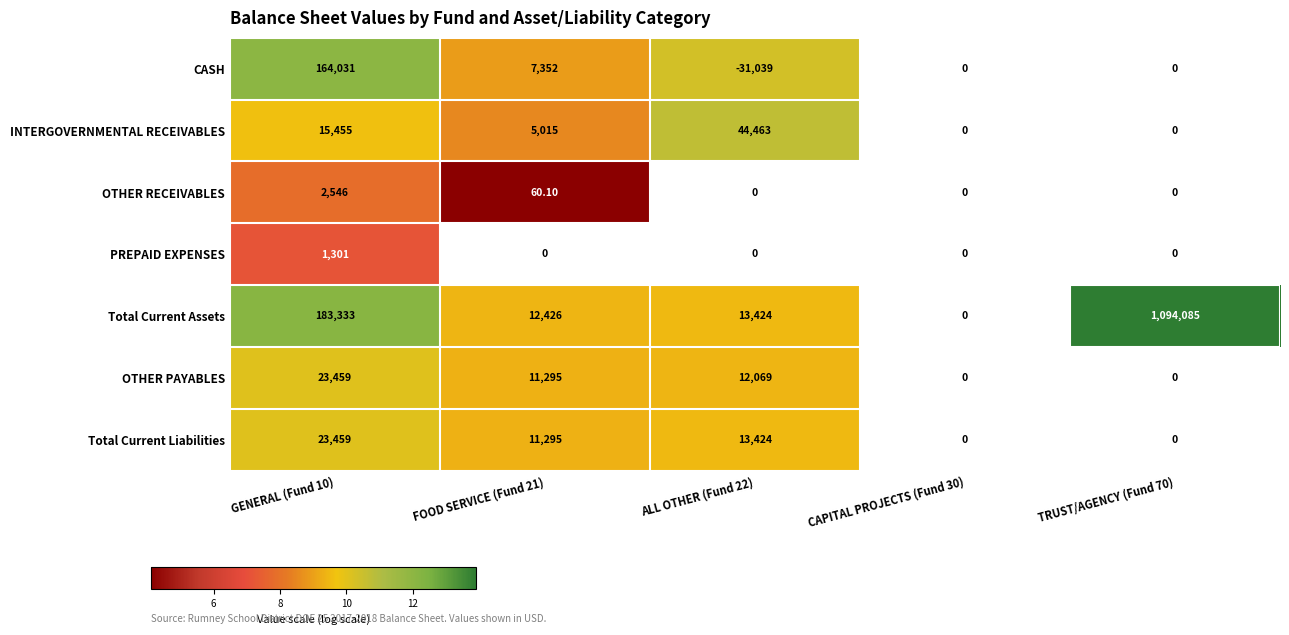

The value of OTHER PAYABLES at ALL OTHER (Fund 22) is 2.7. True or false?

False